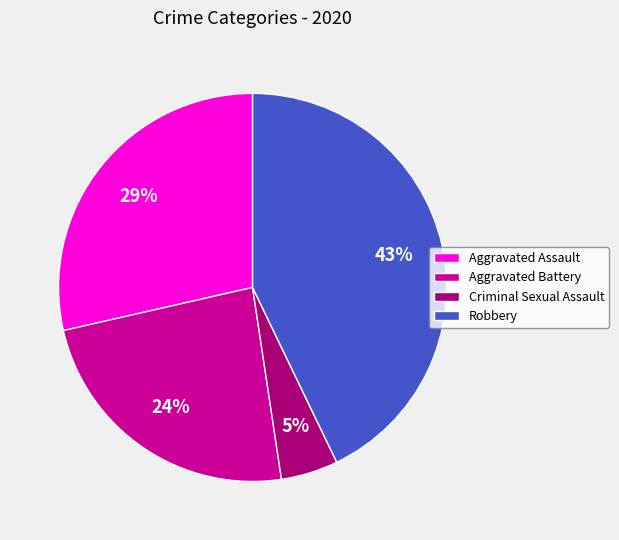

Rank the categories by value from lowest to highest.

Criminal Sexual Assault, Aggravated Battery, Aggravated Assault, Robbery